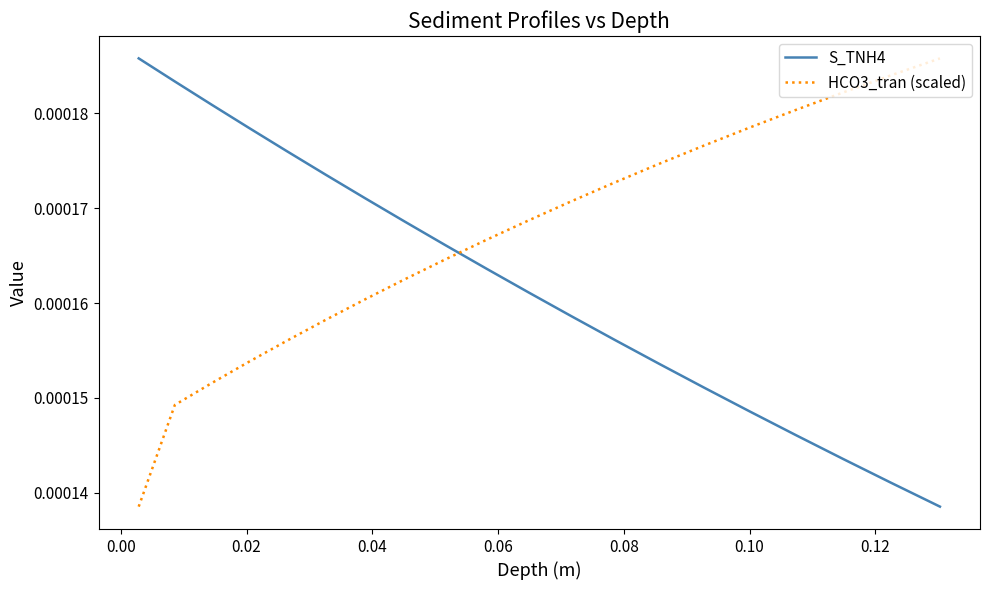

True or false: HCO3_tran (scaled) and S_TNH4 cross at least once.

True